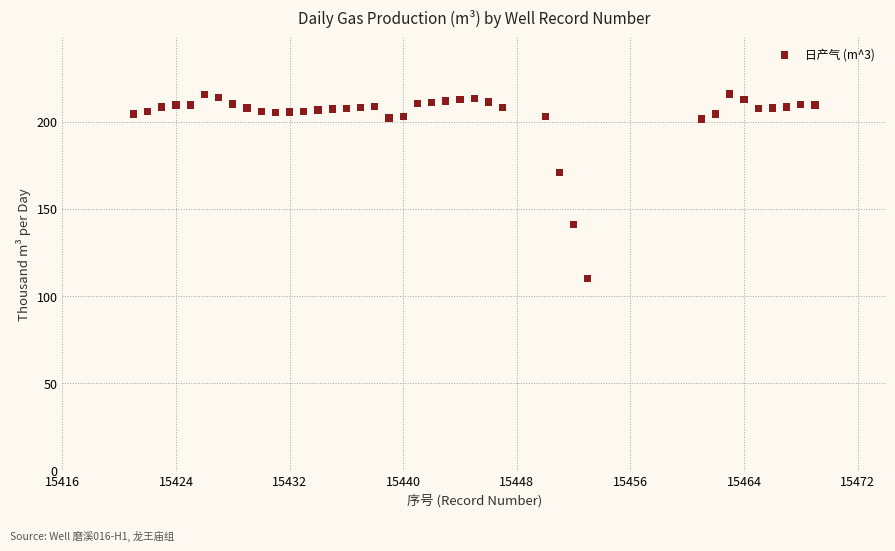

What is the range of X values (max minus min)?

48.0